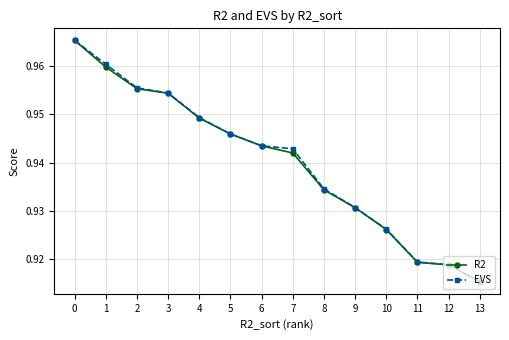

True or false: EVS has more than 2 points higher than both neighbors.

False